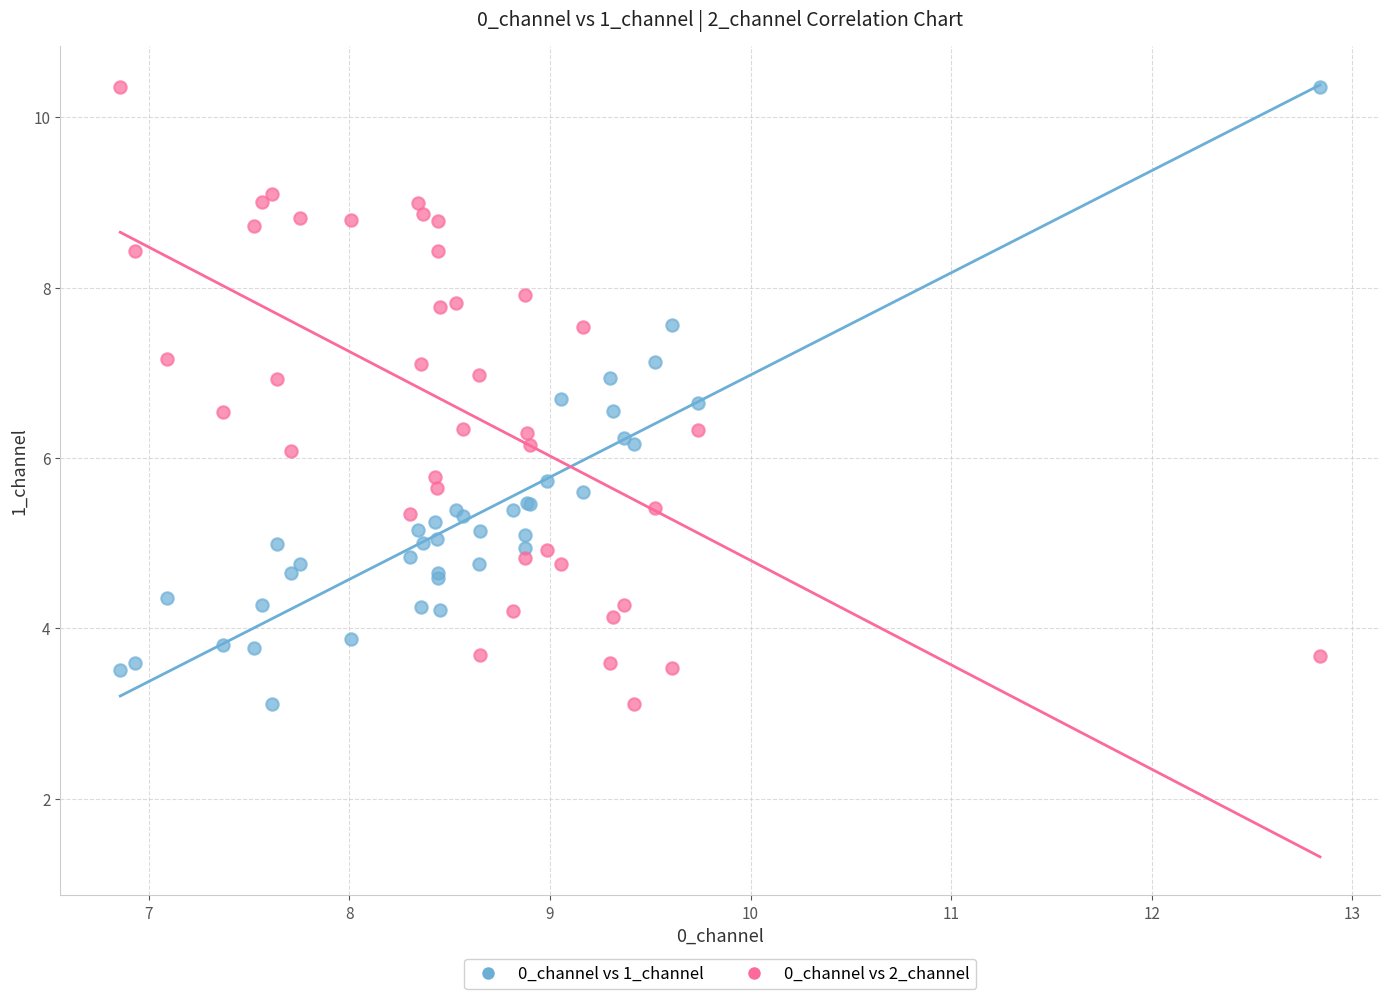

What is the X range (max minus min) for the scatter plot?

6.0